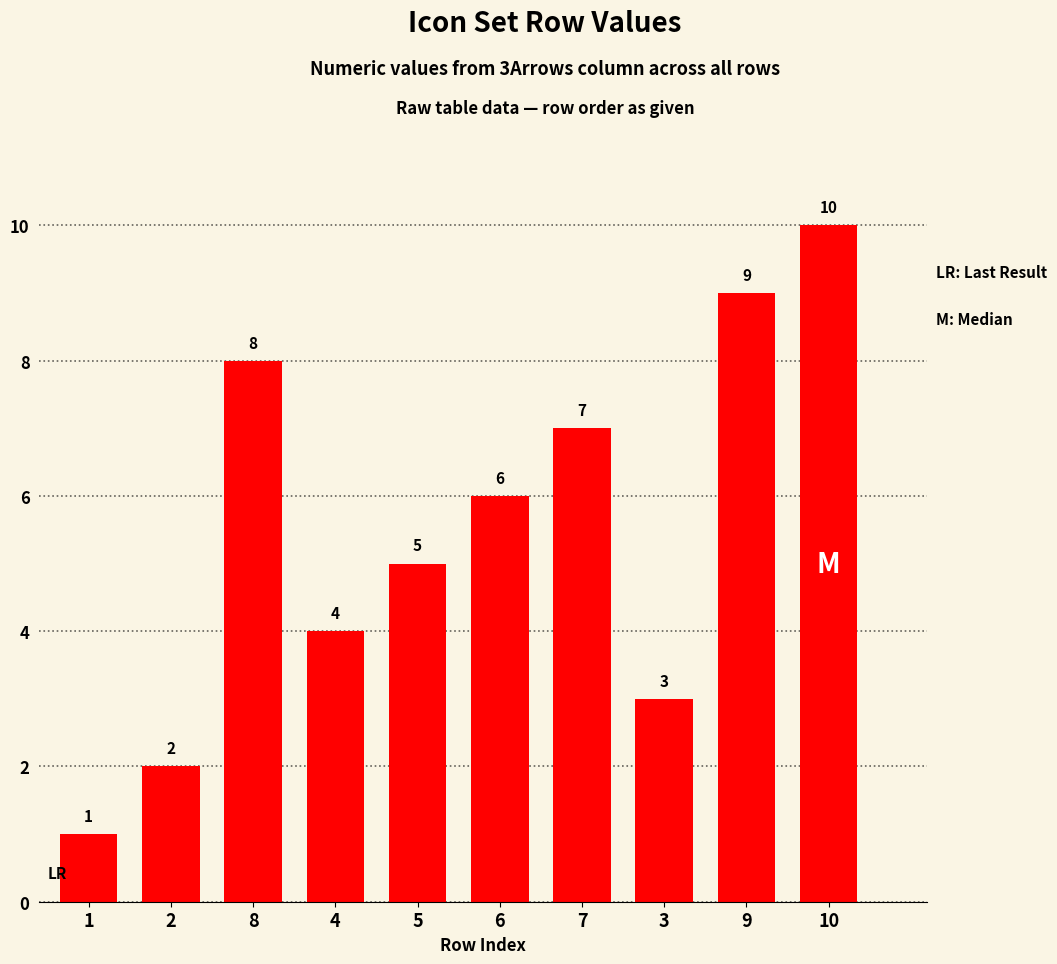

How many data points are less than 6?

5